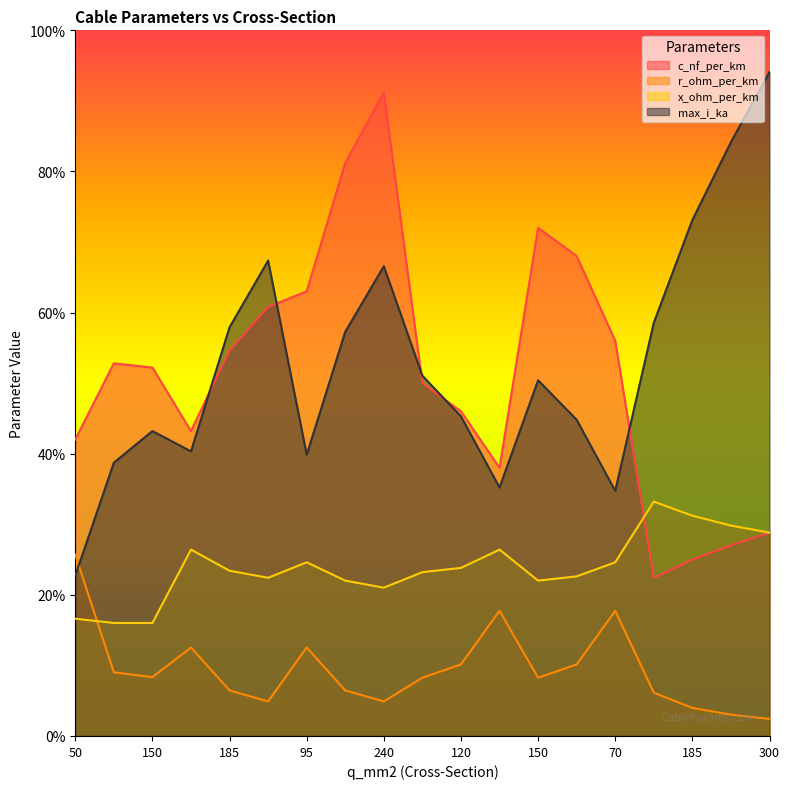

What are all the series names shown in the legend?

c_nf_per_km, r_ohm_per_km, x_ohm_per_km, max_i_ka